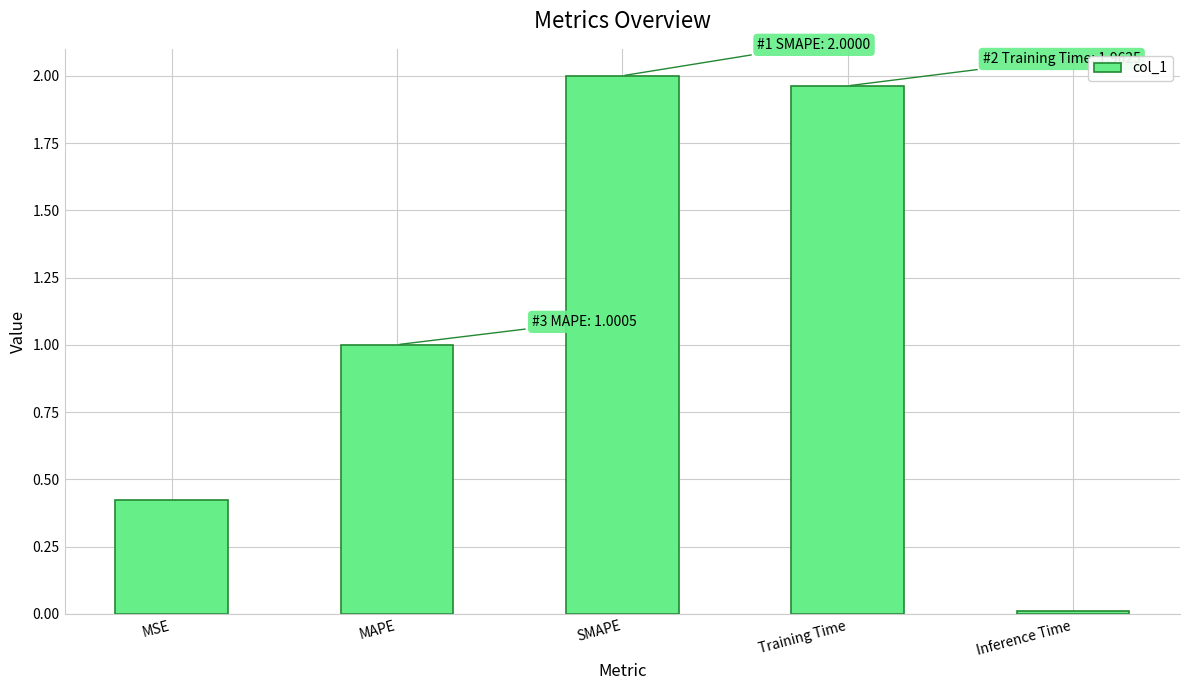

The value at Training Time is 1.1. True or false?

False